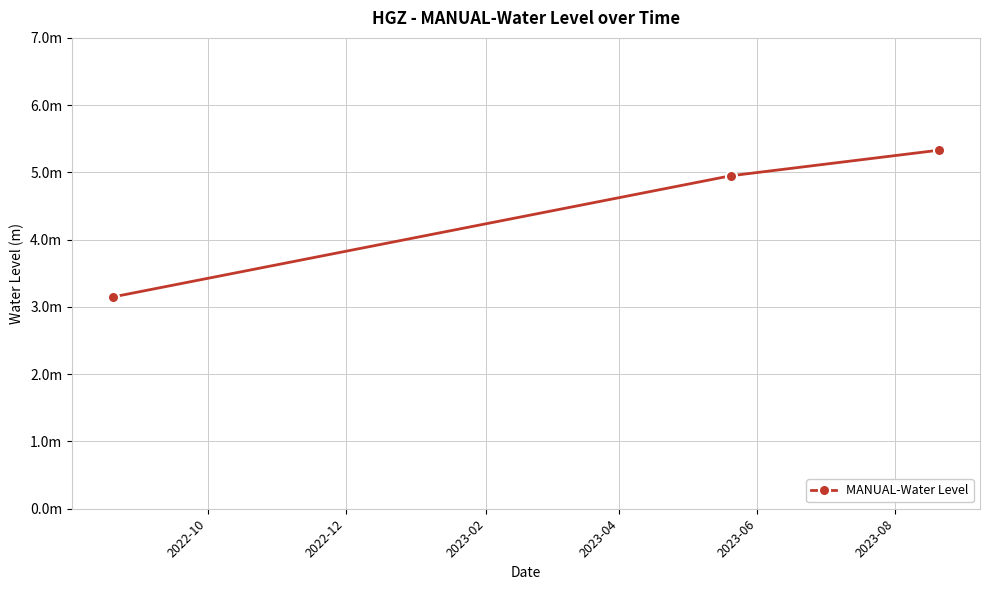

Does the chart have visible grid lines?

Yes